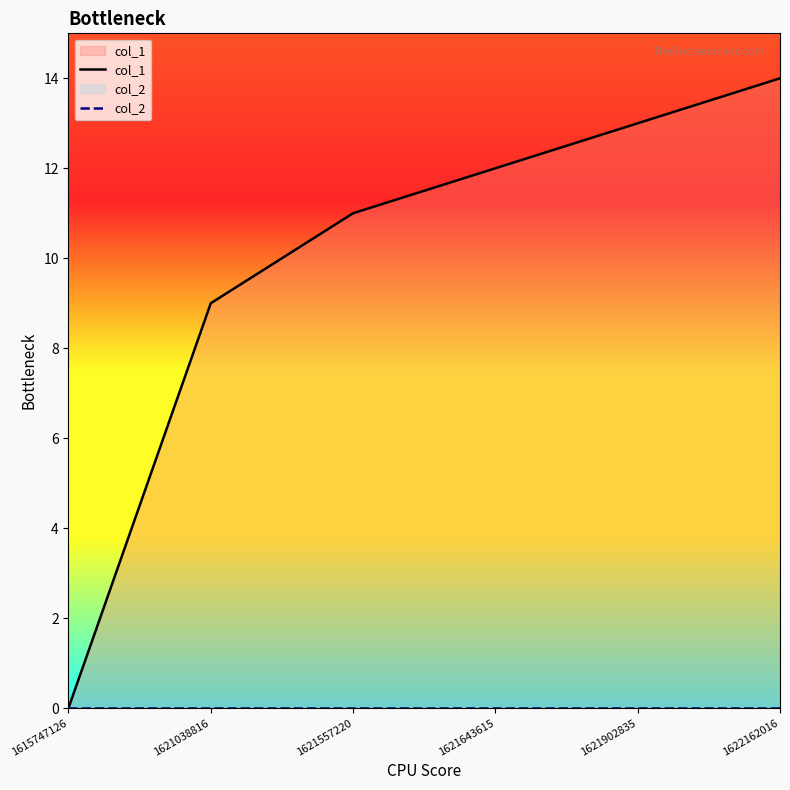

Is it true that col_2 equals 0 at 1622162016?

True